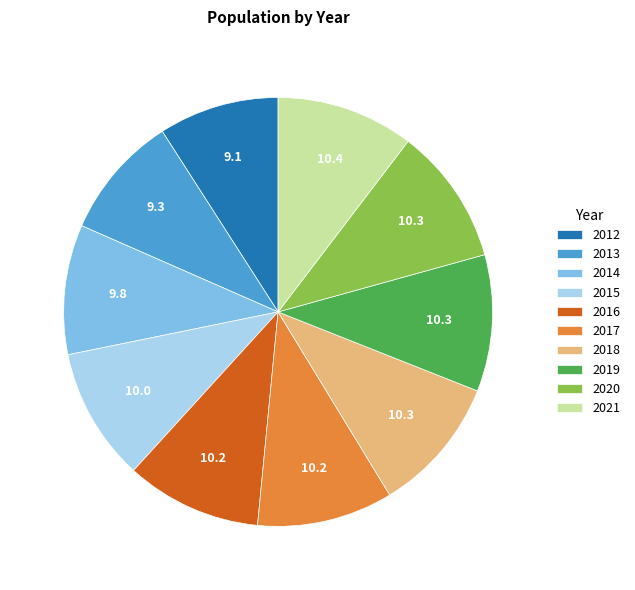

Is it true that 2015 is 10% of the pie?

True